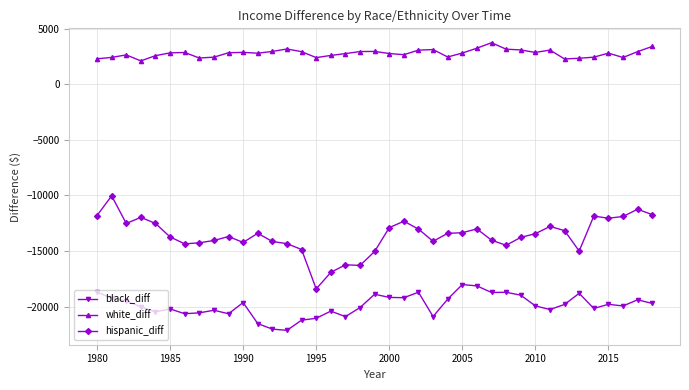

What are all the series names shown in the legend?

black_diff, white_diff, hispanic_diff